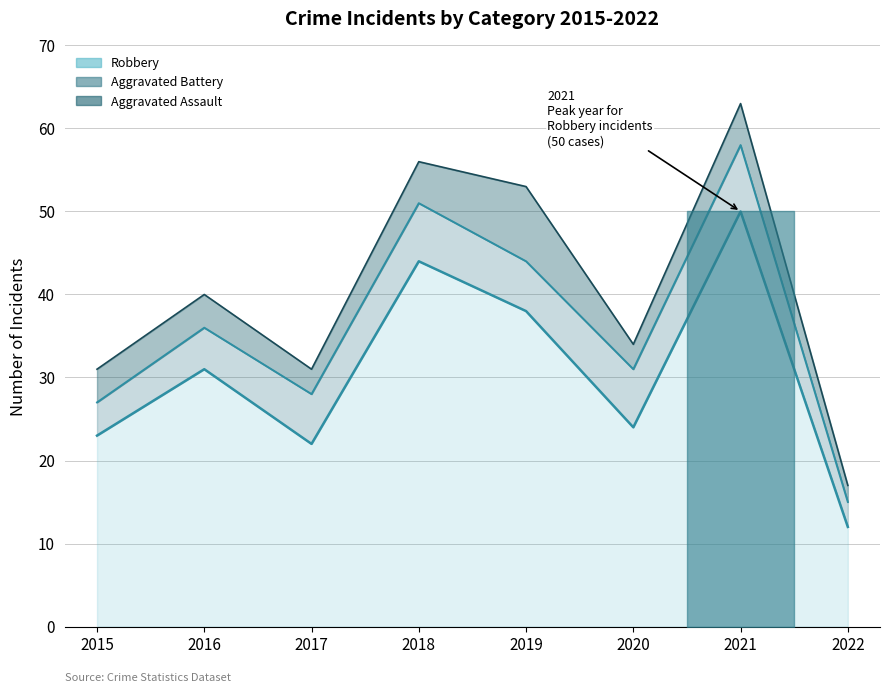

What is the difference between the Aggravated Assault values at 2020 and 2016?

1